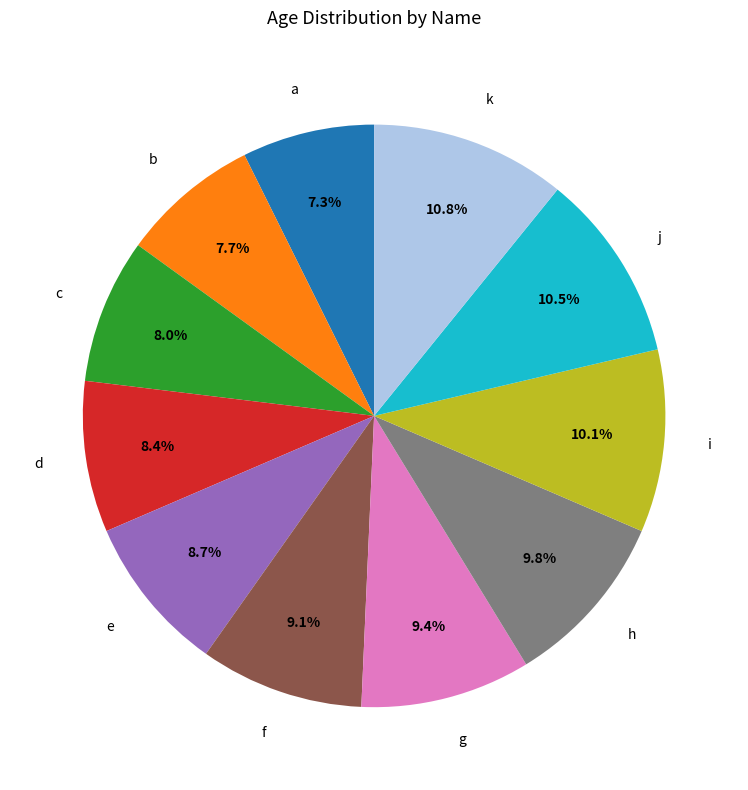

To the nearest percent, what is the difference between the g and k slice percentages?

1%